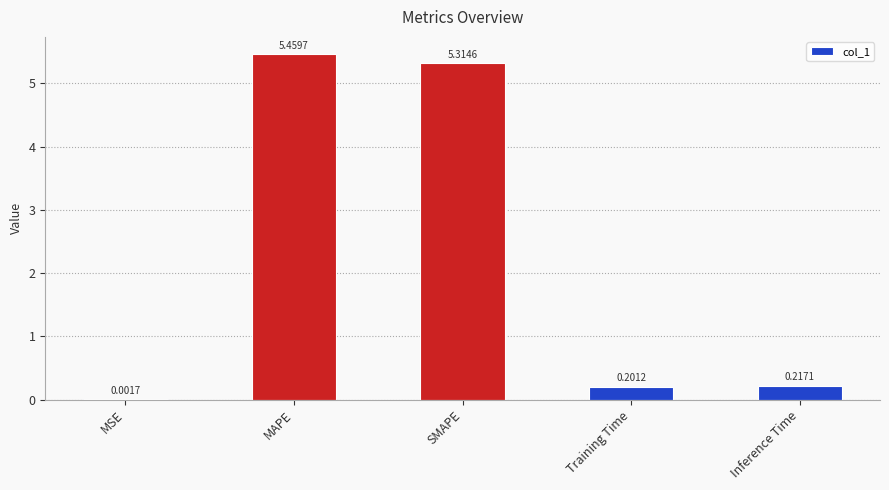

What is the sum of all values?

11.2